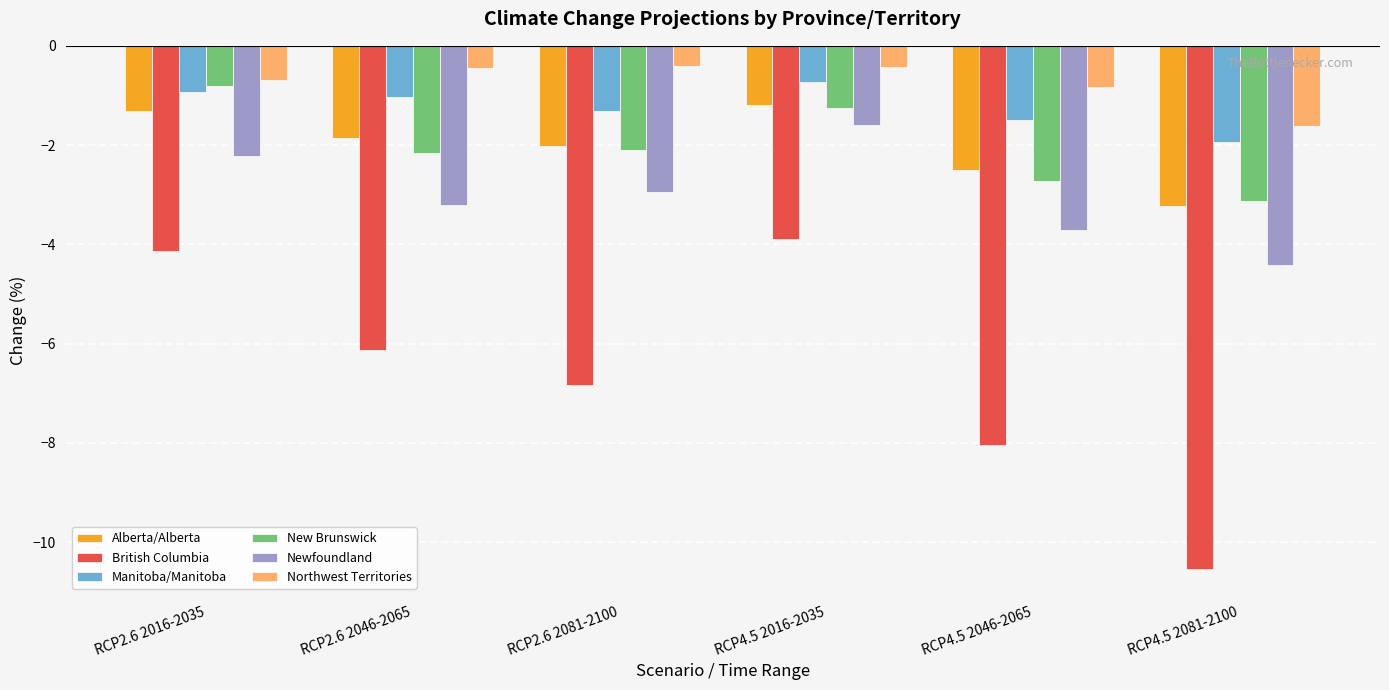

What is the lowest value of the New Brunswick series?

-3.1